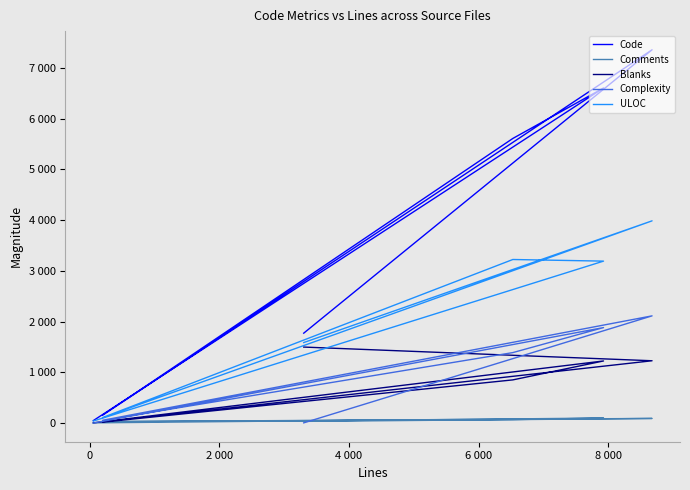

Between 2 000 and 6 000, which series saw the biggest shift?

Code